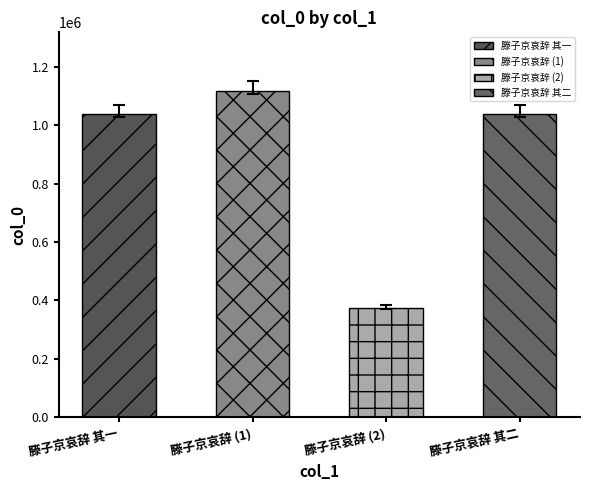

What is the change in value from 滕子京哀辞 其一 to 滕子京哀辞 其二?

+1